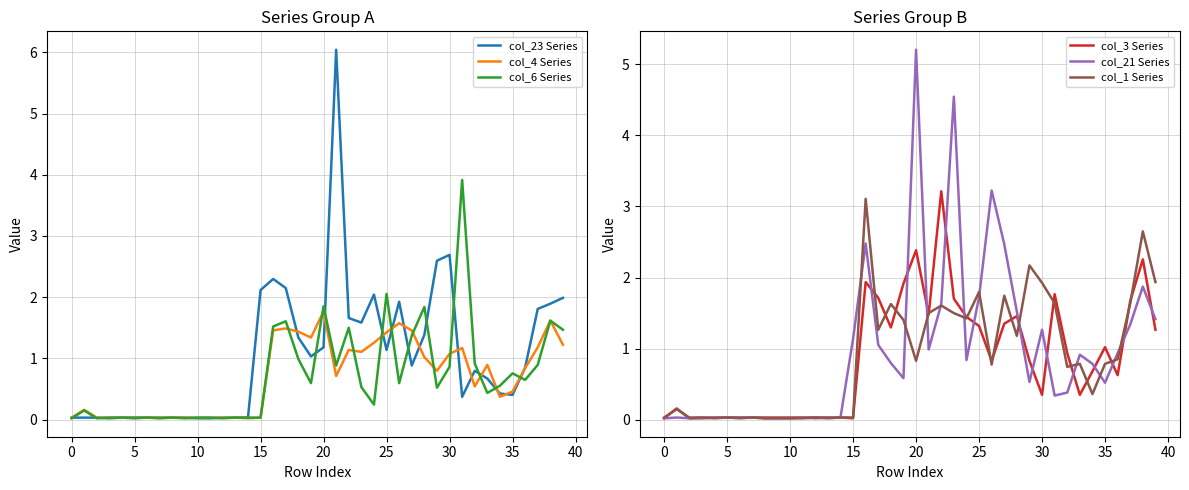

Count the number of categories in the chart.

40